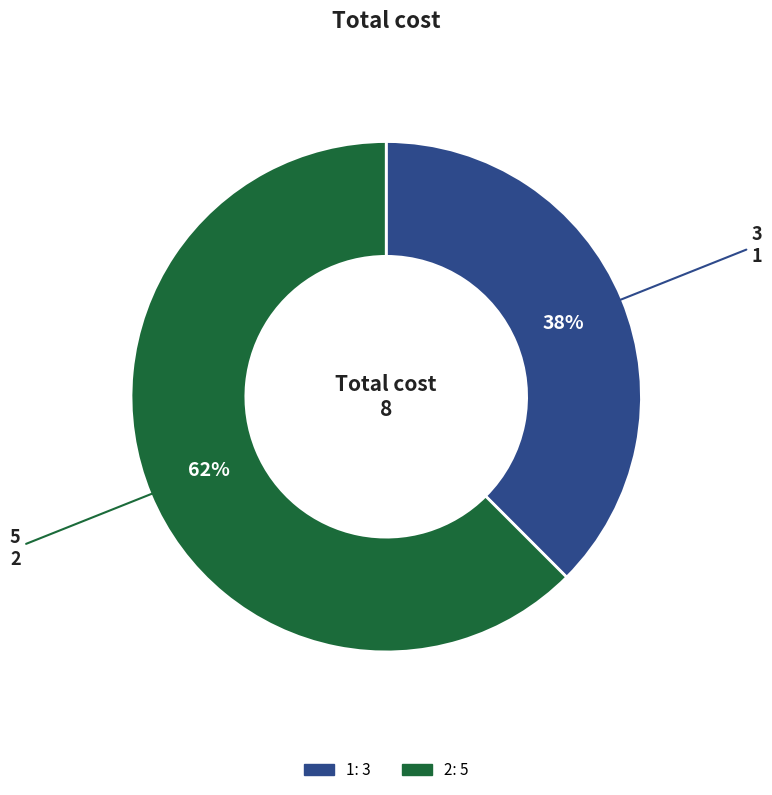

Is it true that 1 is 30% of the pie?

False